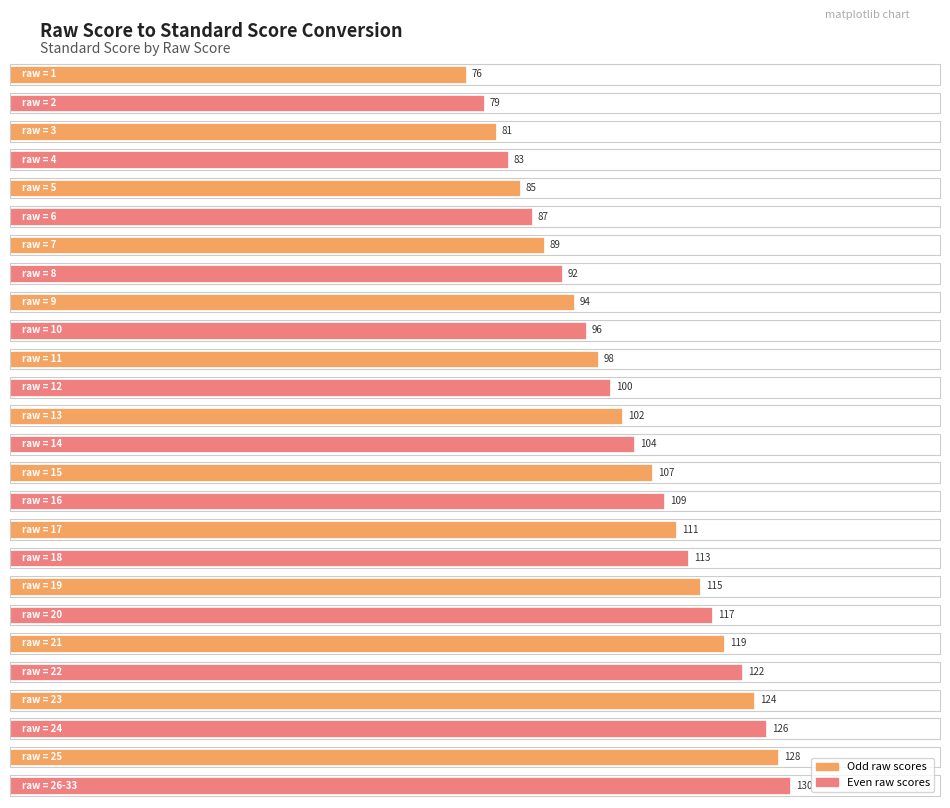

List the labels in order of value, smallest first.

1, 2, 3, 4, 5, 6, 7, 8, 9, 10, 11, 12, 13, 14, 15, 16, 17, 18, 19, 20, 21, 22, 23, 24, 25, 26-33